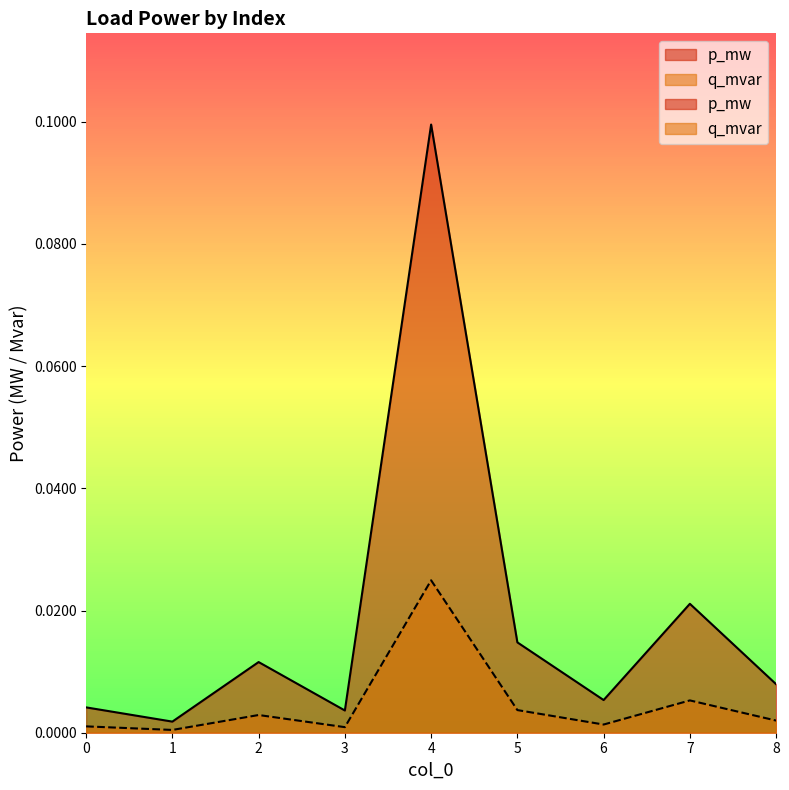

Rank the series at 5 from highest to lowest value.

p_mw, q_mvar